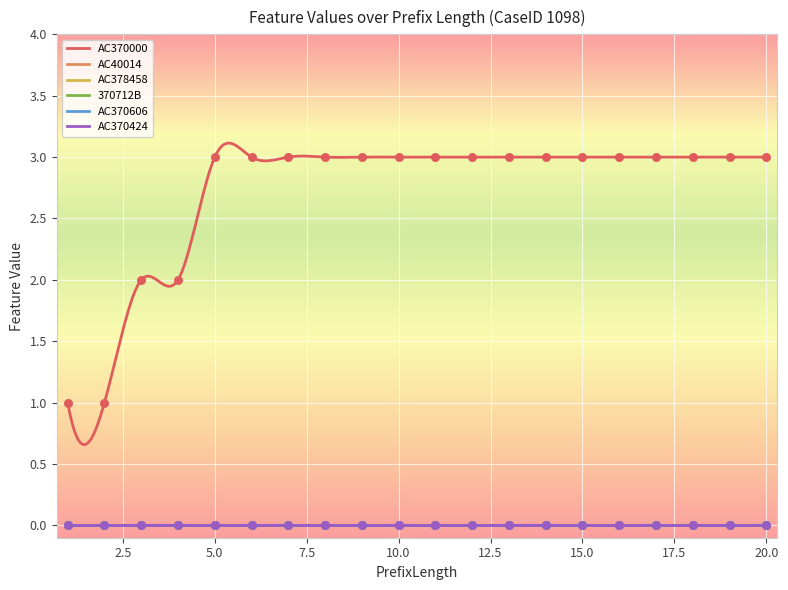

Is the value of AC370424 at 1 greater than the value of AC378458 at 16?

No